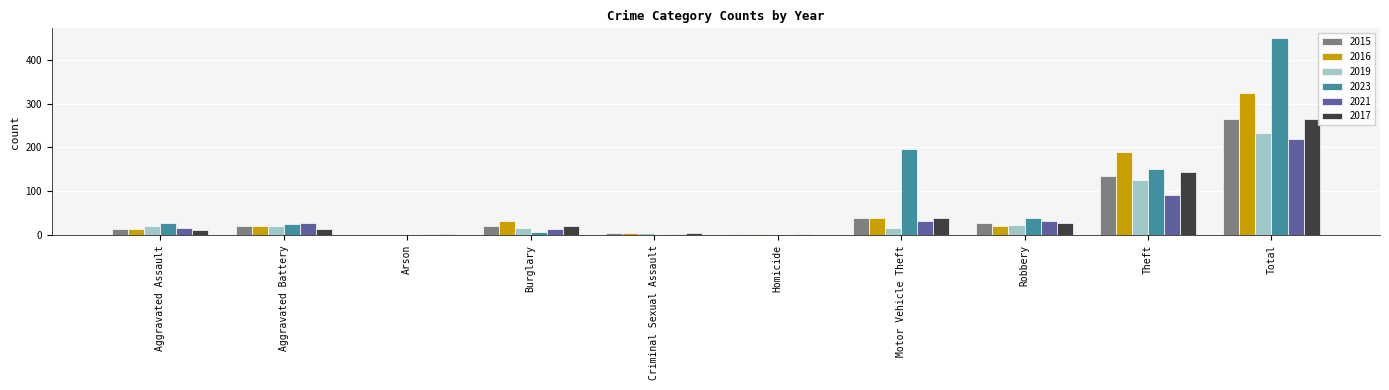

Are the bars horizontal?

No